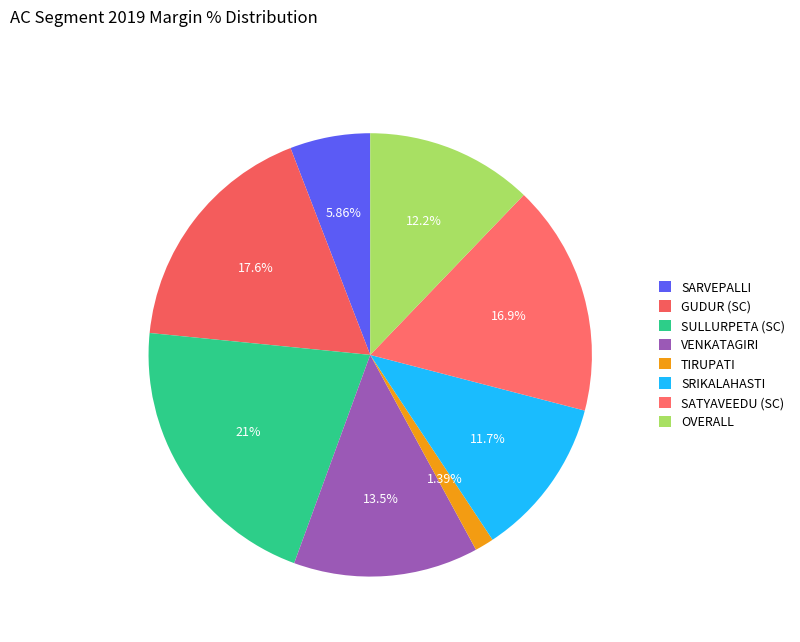

Combined, what portion of the pie is TIRUPATI and OVERALL?

13.6%